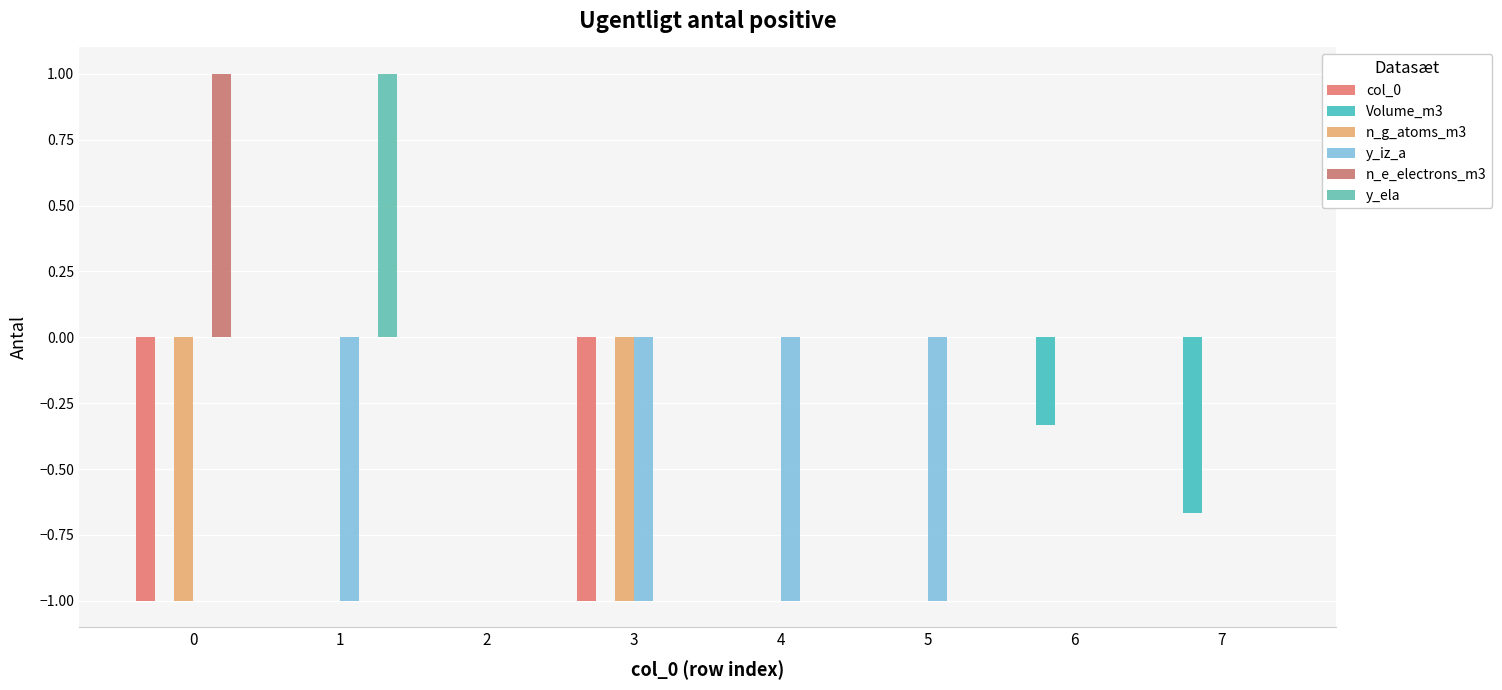

Reading left to right, list all the values displayed in this chart.

col_0: 0=-1.0	1=0.0	2=0.0	3=-1.0	4=0.0	5=0.0	6=0.0	7=0.0
Volume_m3: 0=0.0	1=0.0	2=0.0	3=0.0	4=0.0	5=0.0	6=-0.3	7=-0.7
n_g_atoms_m3: 0=-1.0	1=0.0	2=0.0	3=-1.0	4=0.0	5=0.0	6=0.0	7=0.0
y_iz_a: 0=0.0	1=-1.0	2=0.0	3=-1.0	4=-1.0	5=-1.0	6=0.0	7=0.0
n_e_electrons_m3: 0=1.0	1=0.0	2=0.0	3=0.0	4=0.0	5=0.0	6=0.0	7=0.0
y_ela: 0=0.0	1=1.0	2=0.0	3=0.0	4=0.0	5=0.0	6=0.0	7=0.0